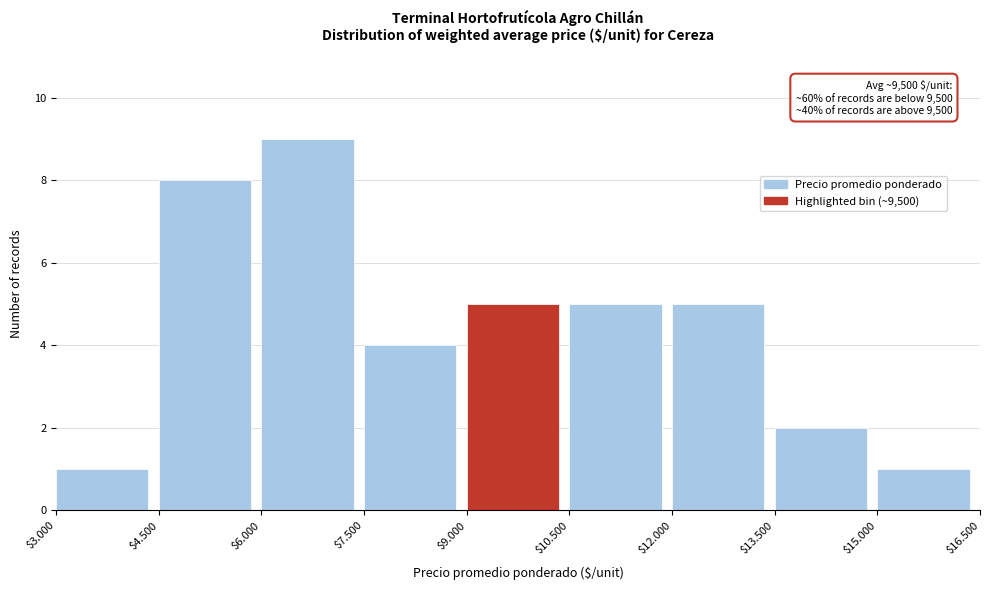

Reading right to left, extract all data points from this chart.

1	2	5	5	5	4	9	8	1